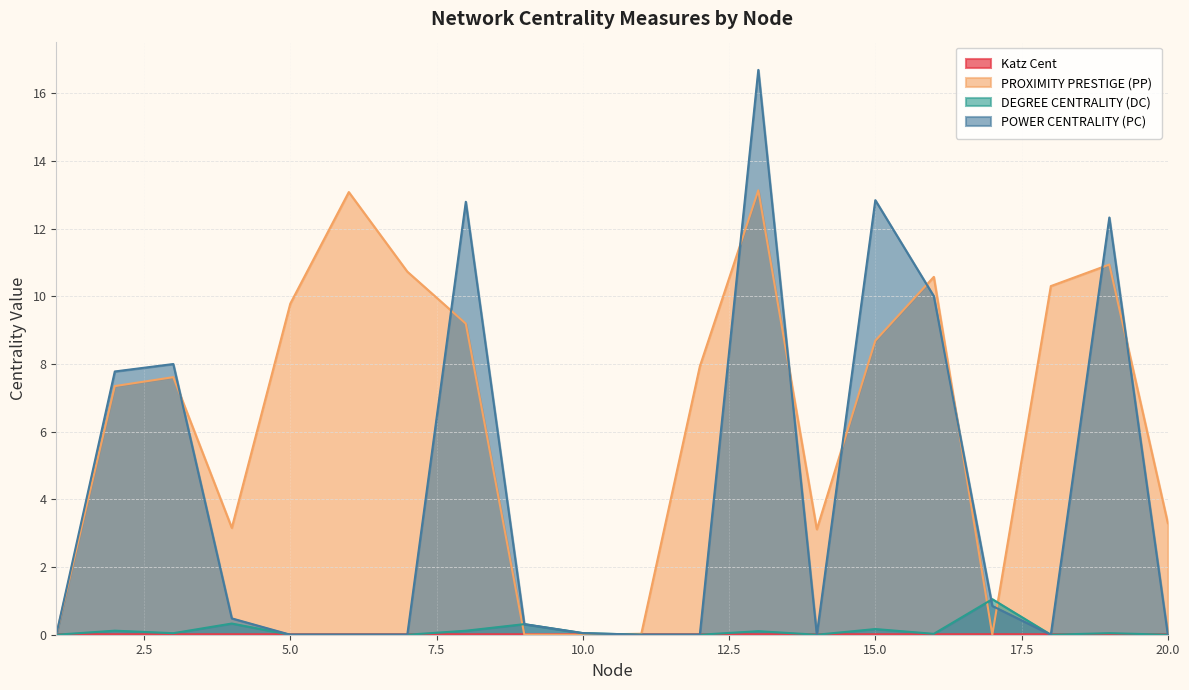

In DEGREE CENTRALITY (DC), how many points are higher than both neighbors (excluding endpoints)?

7